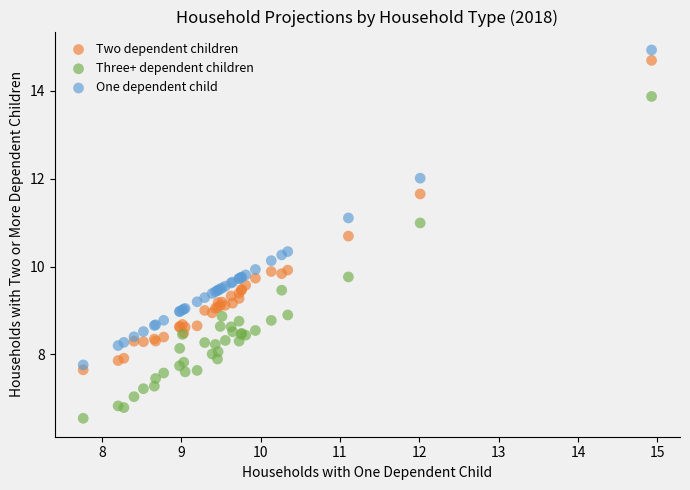

Which series reaches the minimum Y coordinate?

Three+ dependent children